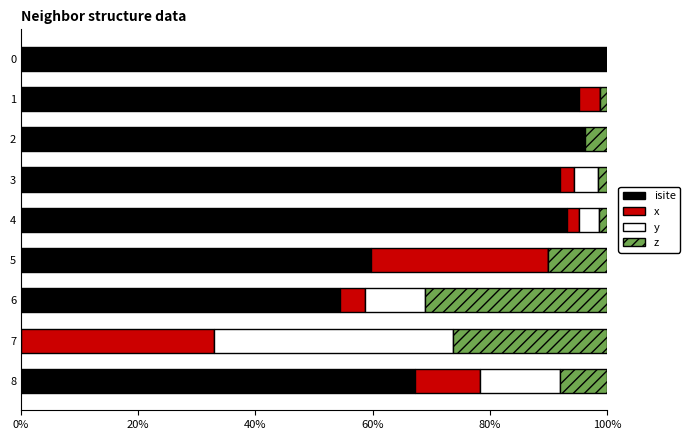

Count the number of data series in this chart.

4